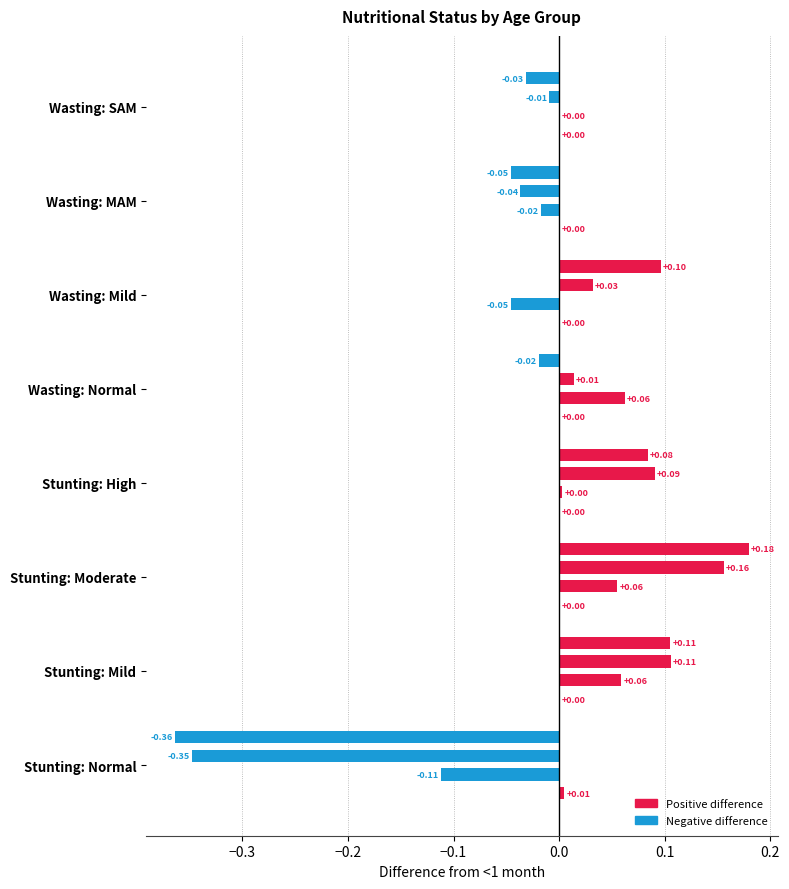

Which series has the largest total across all categories?

24-59 months